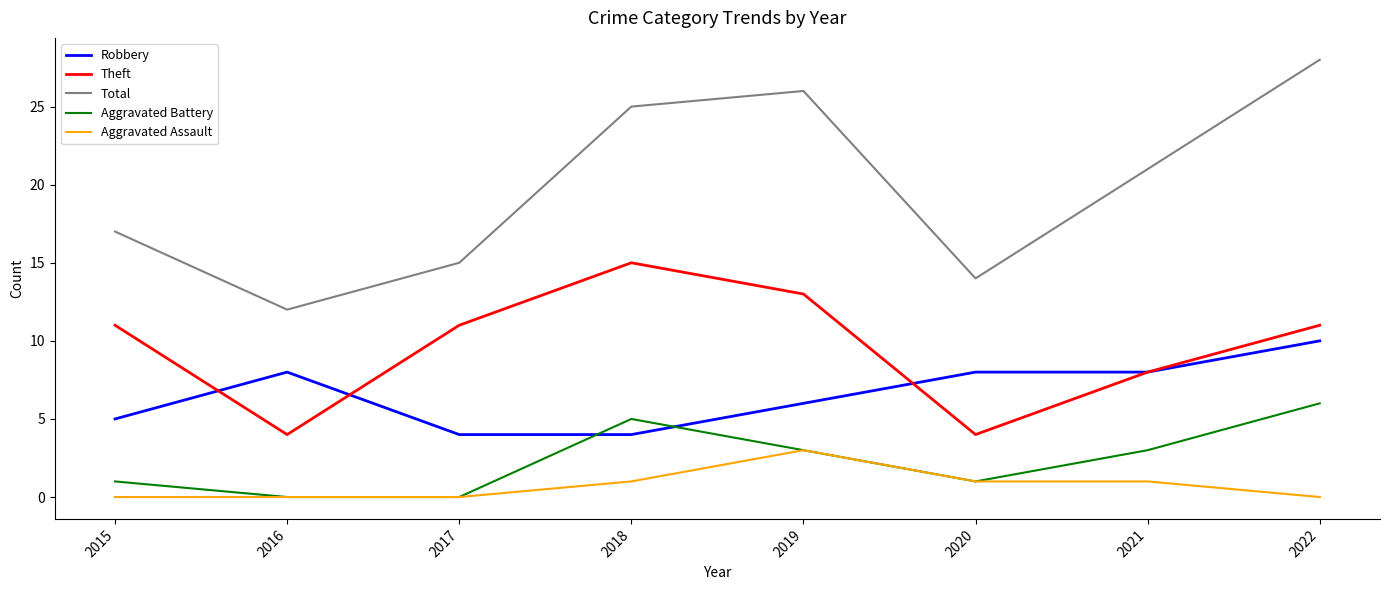

True or false: Theft and Aggravated Battery cross at least once.

False